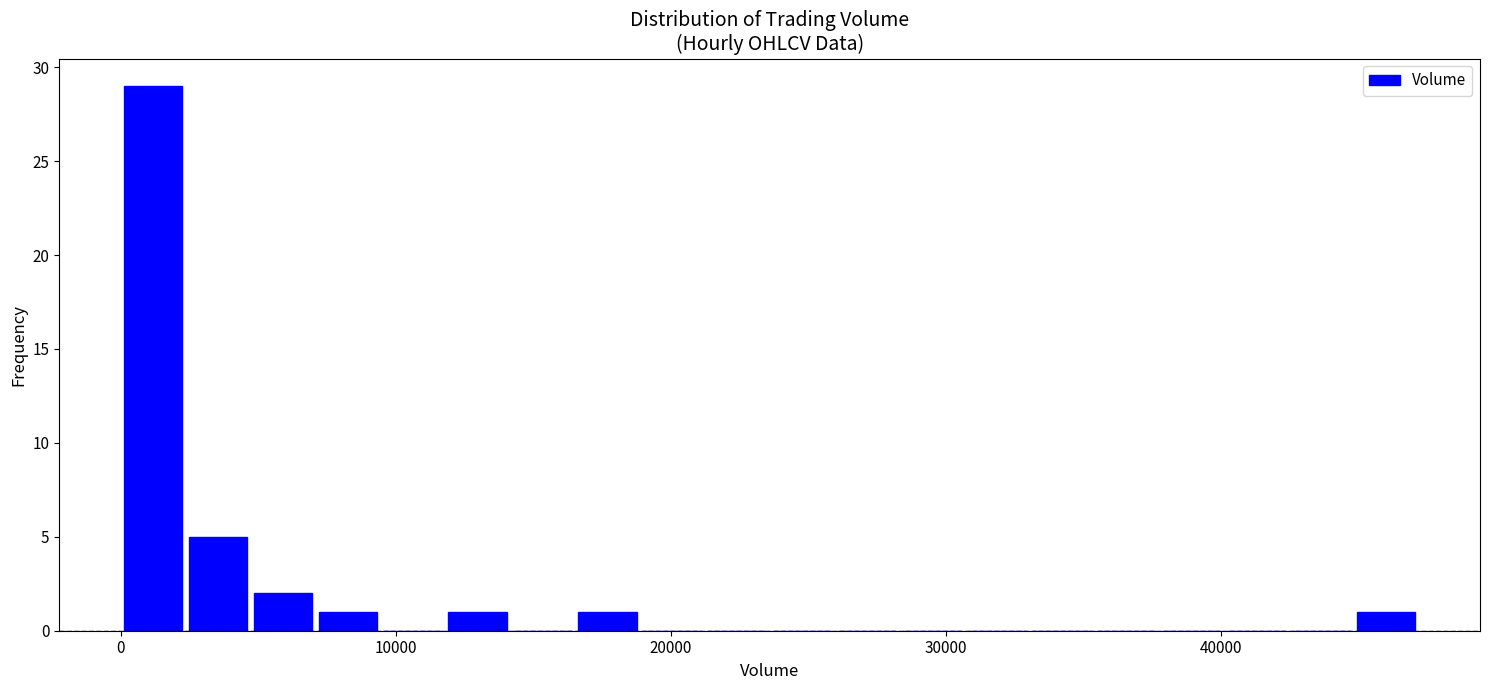

Read against the x-axis, roughly where is the centre of the tallest bar?

1000